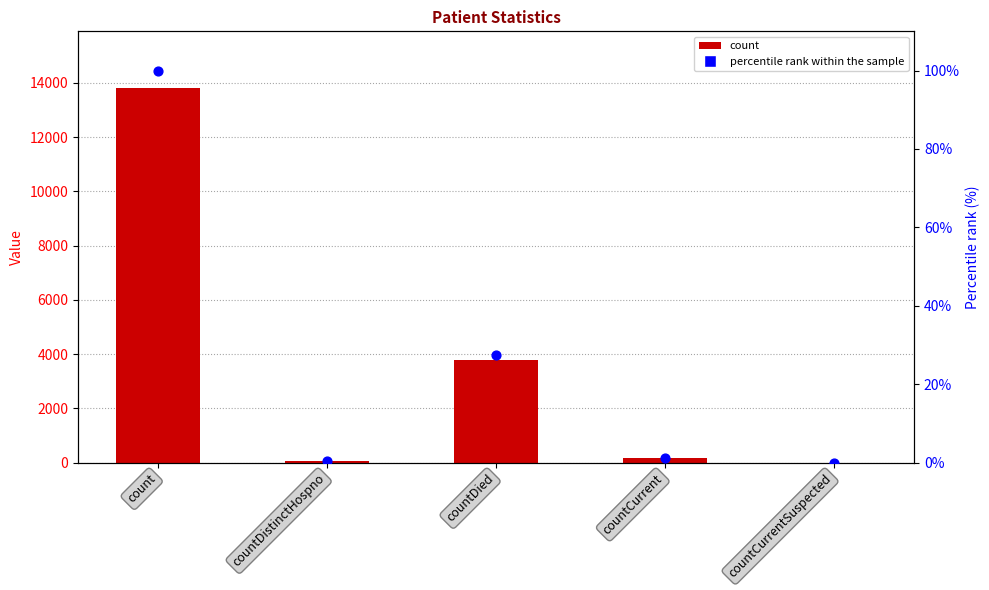

Is the value of percentile rank within the sample at countCurrentSuspected greater than the value of count at countDied?

No